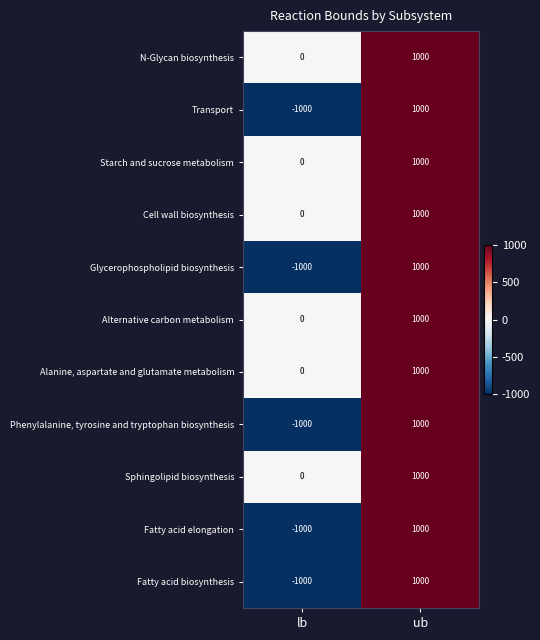

What is the spread (max minus min) of values at lb?

1000